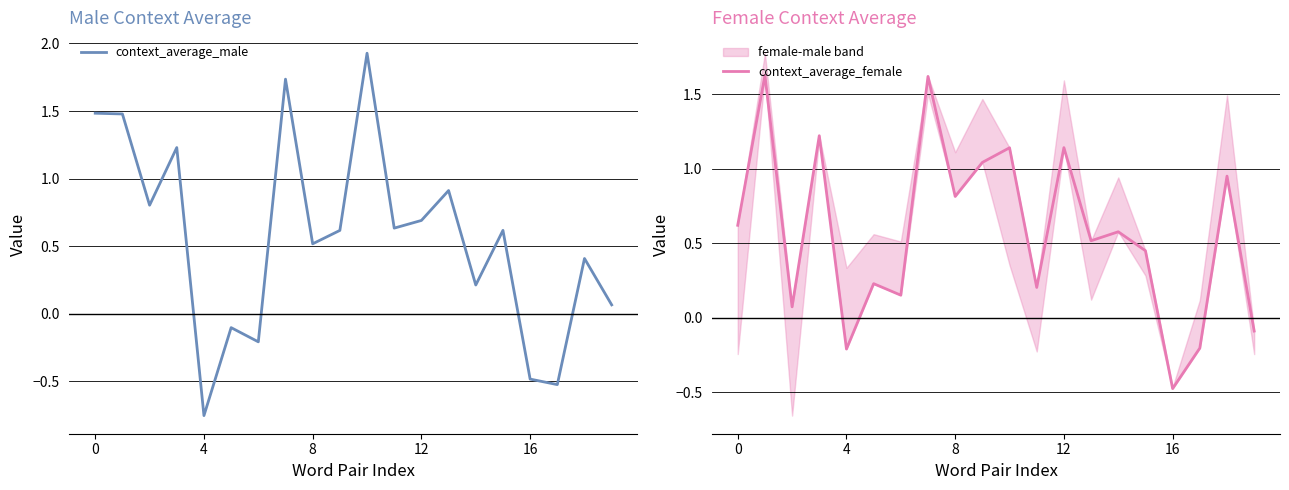

List the series in order of their overall mean, lowest first.

context_average_male, context_average_female